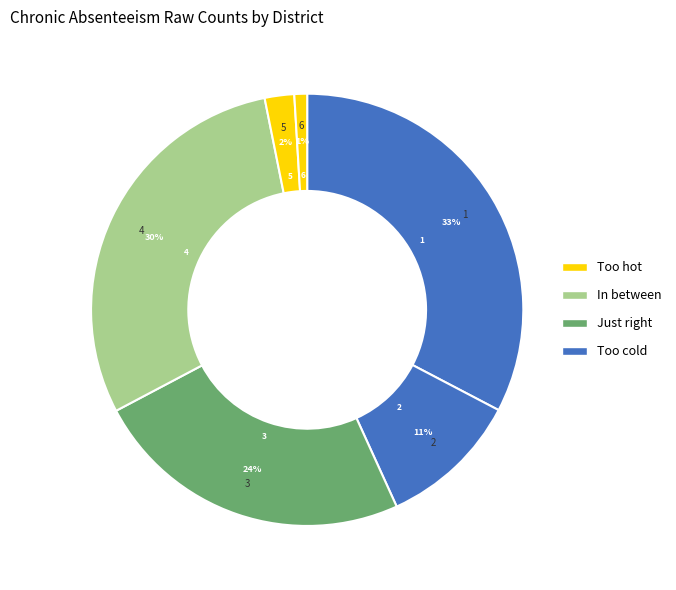

How many slices are in this pie chart?

6